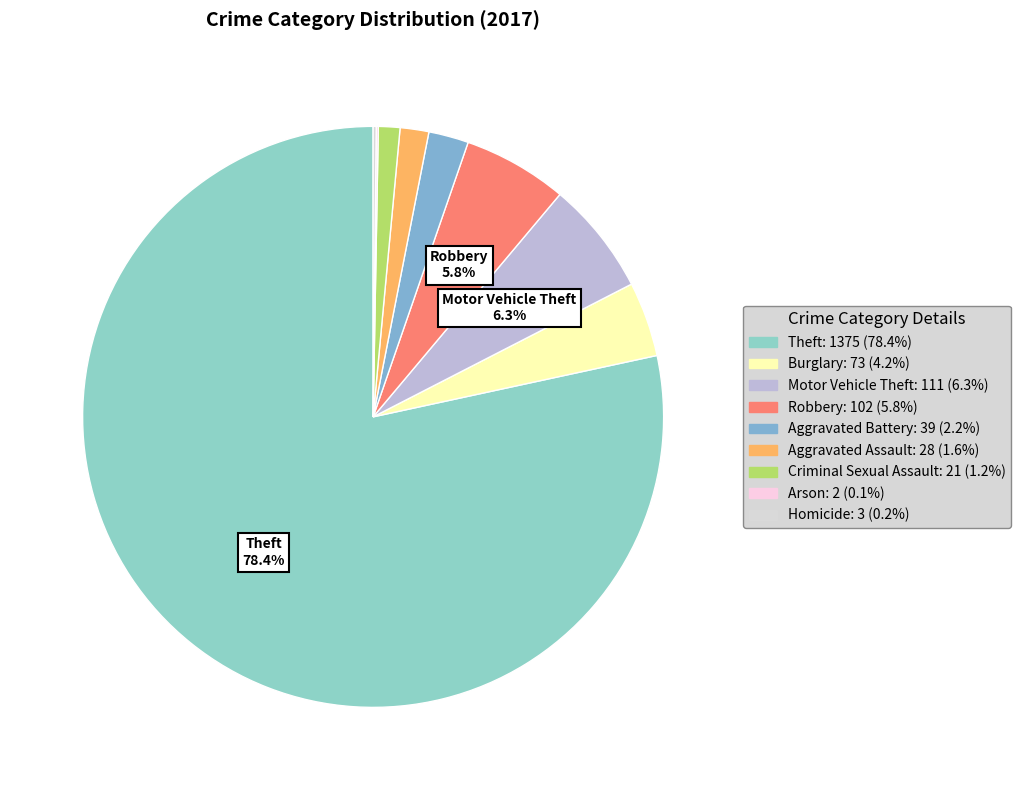

Does Theft account for over 50% of the chart?

Yes